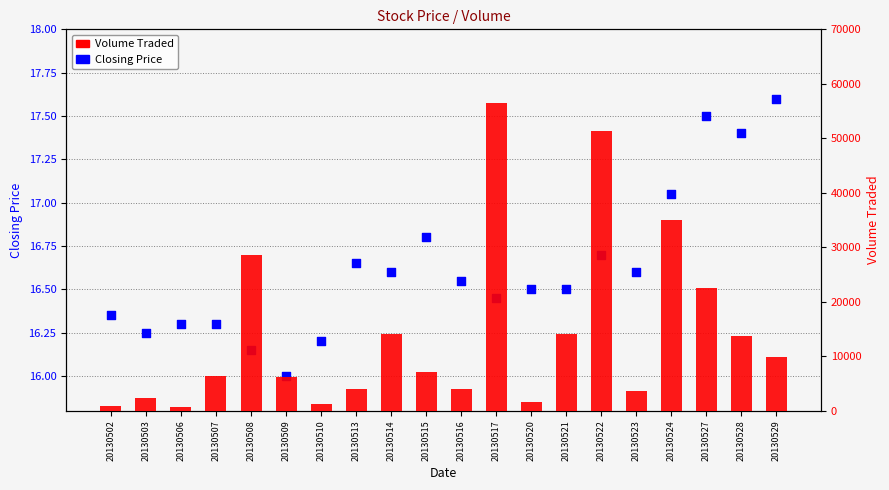

Which series has the largest total across all categories?

Volume Traded